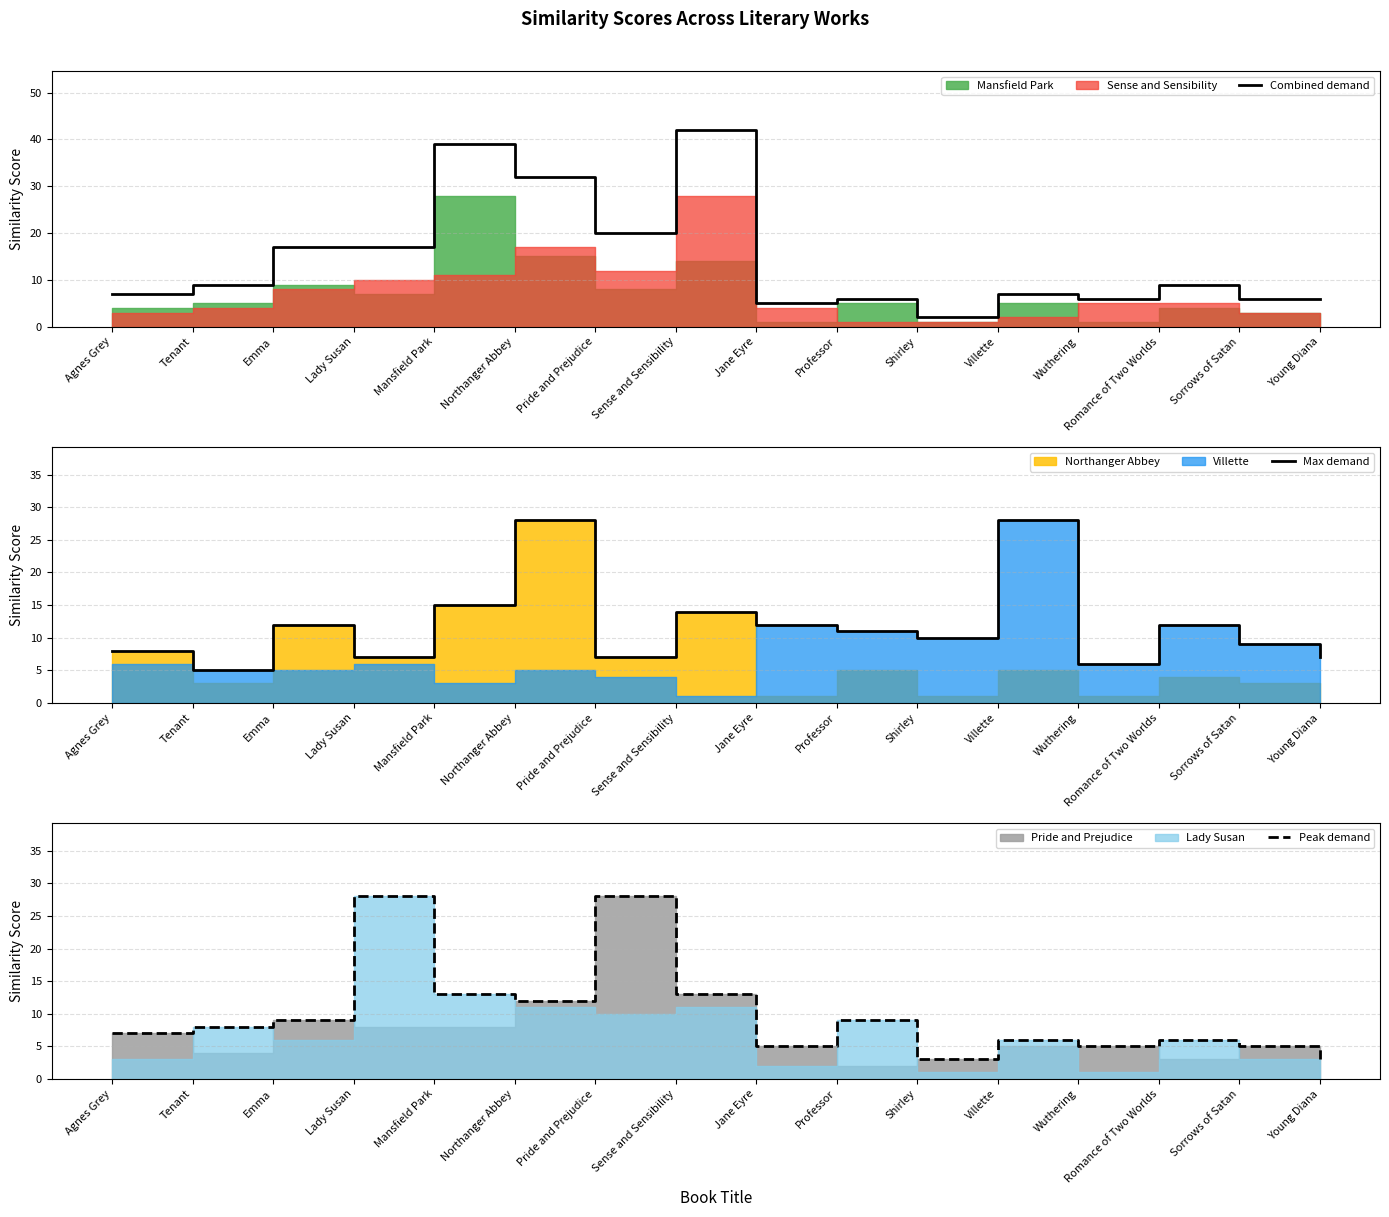

How many values in the Peak demand series are below 8?

8